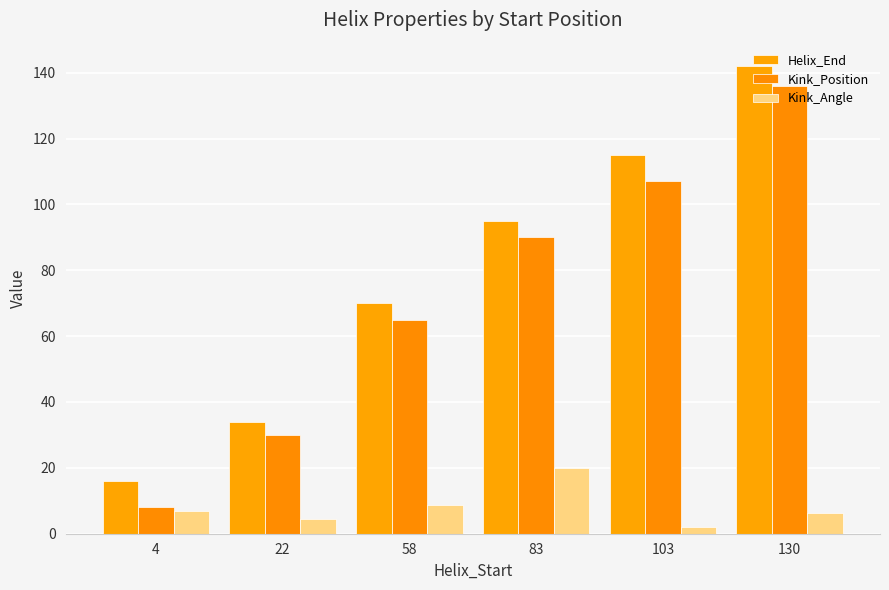

Count the number of categories in the chart.

6